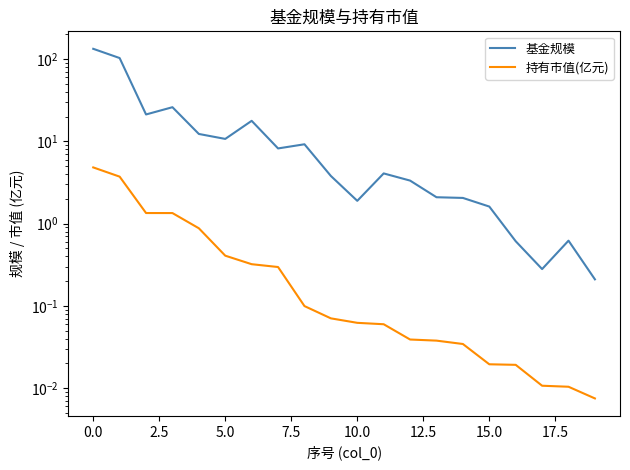

How many distinct data groups are displayed?

2